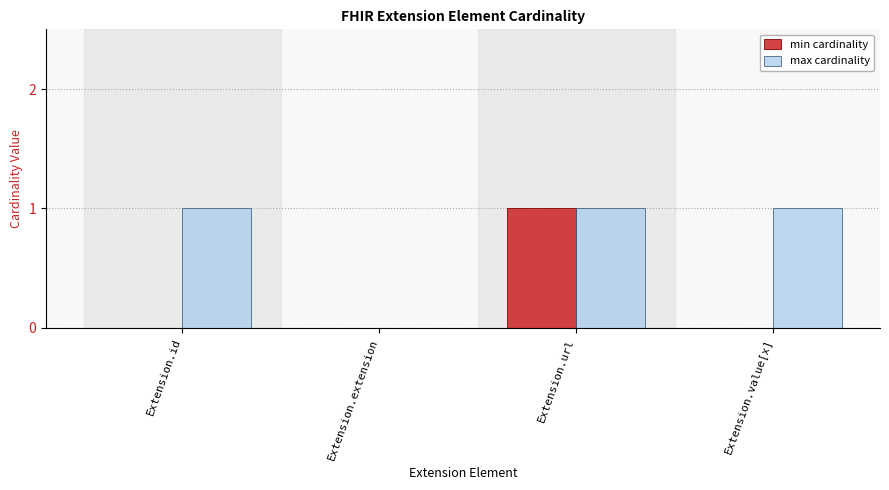

Does the chart contain stacked bars?

No